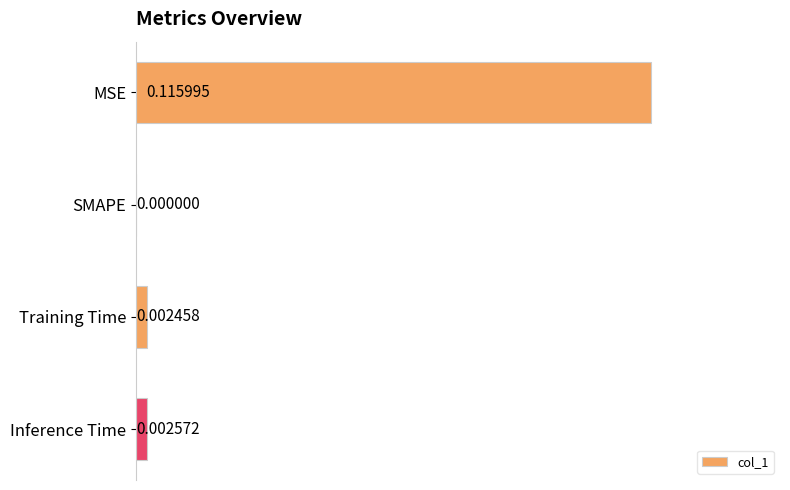

Are the bars horizontal?

Yes